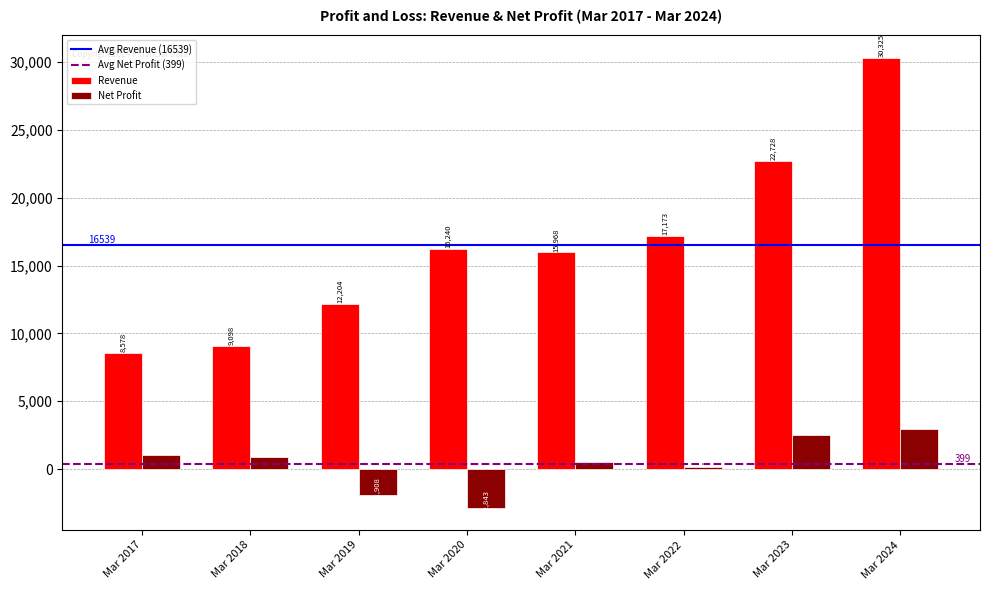

Are the bars horizontal?

No